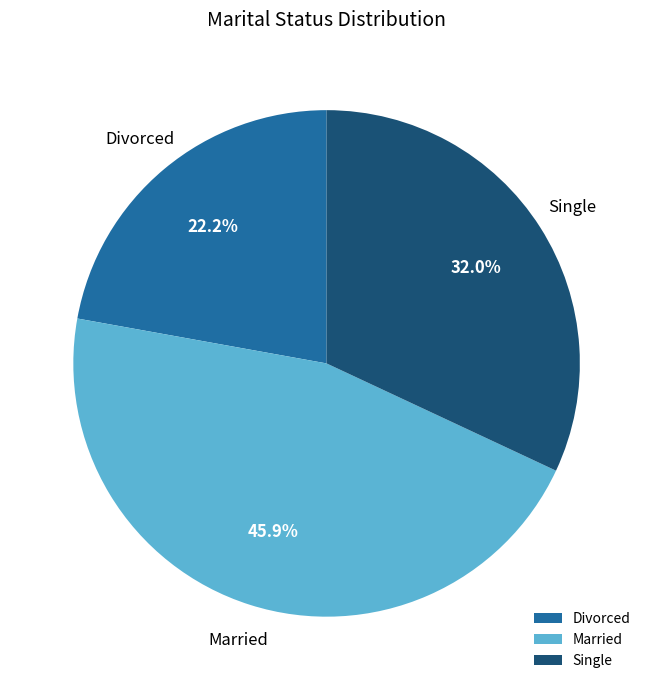

To the nearest percent, what is the difference between the Single and Divorced slice percentages?

10%